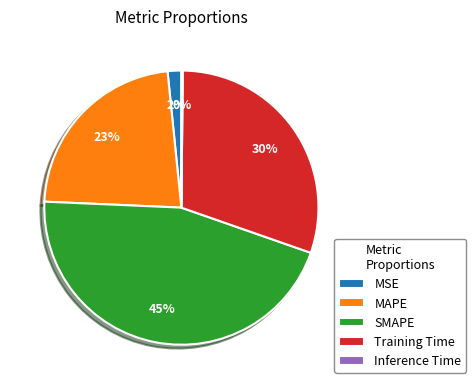

To the nearest percent, what percentage of the pie is Training Time?

30%